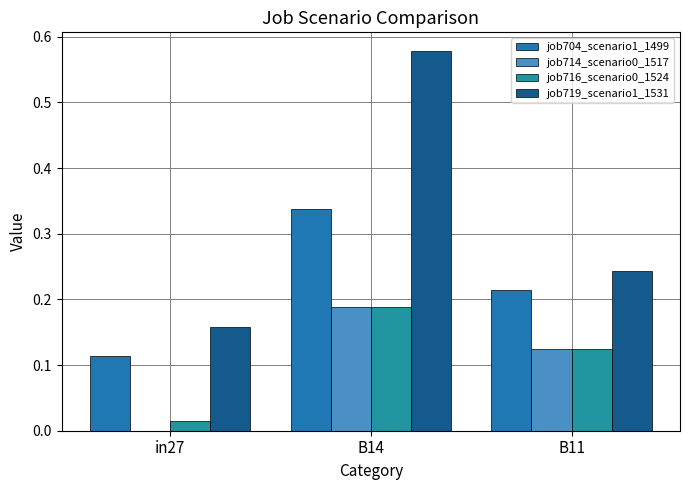

Count the number of categories in the chart.

3